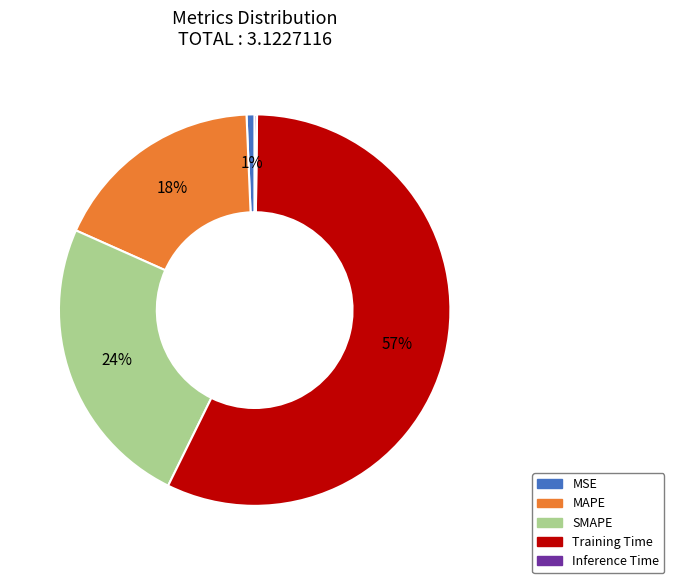

Combined, do Training Time and MSE account for over 50%?

Yes